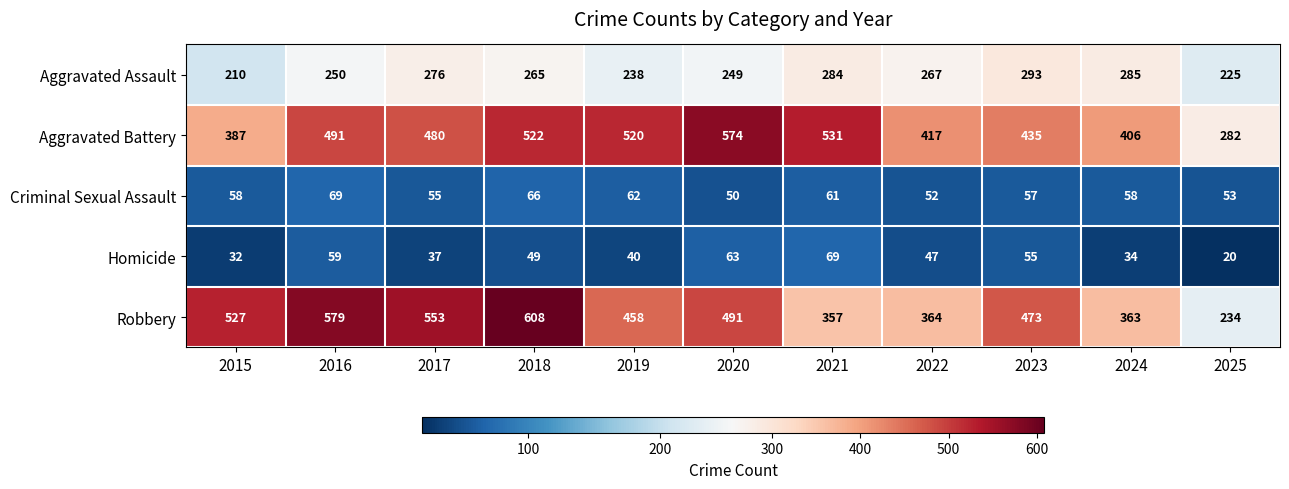

What is the sum of the Homicide values at 2018 and 2023?

104